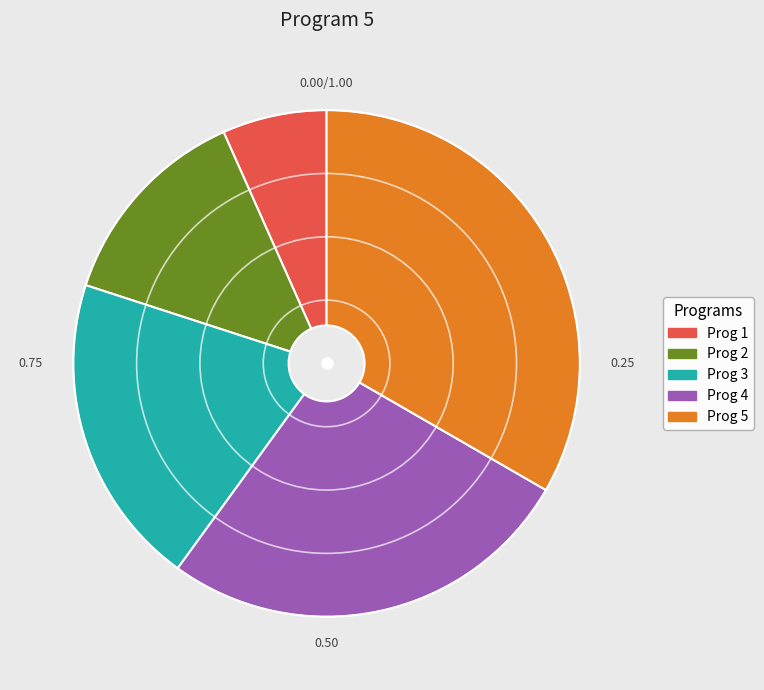

What is the largest slice in the pie chart?

Prog 5